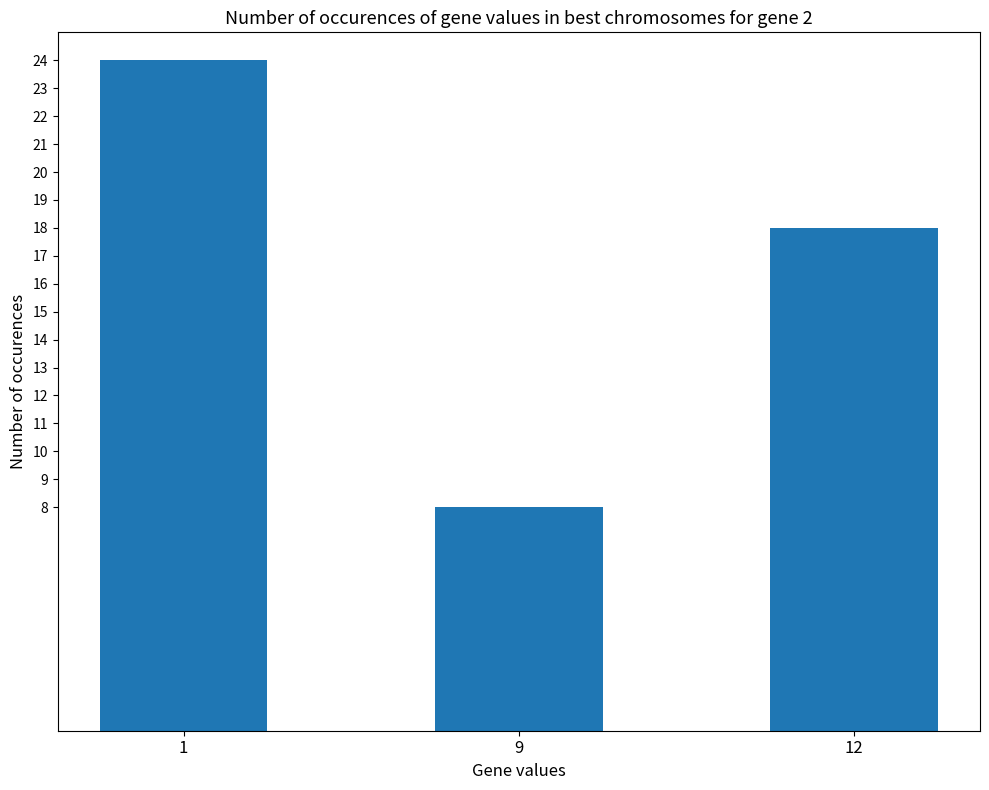

What is the difference between the maximum and minimum values?

16